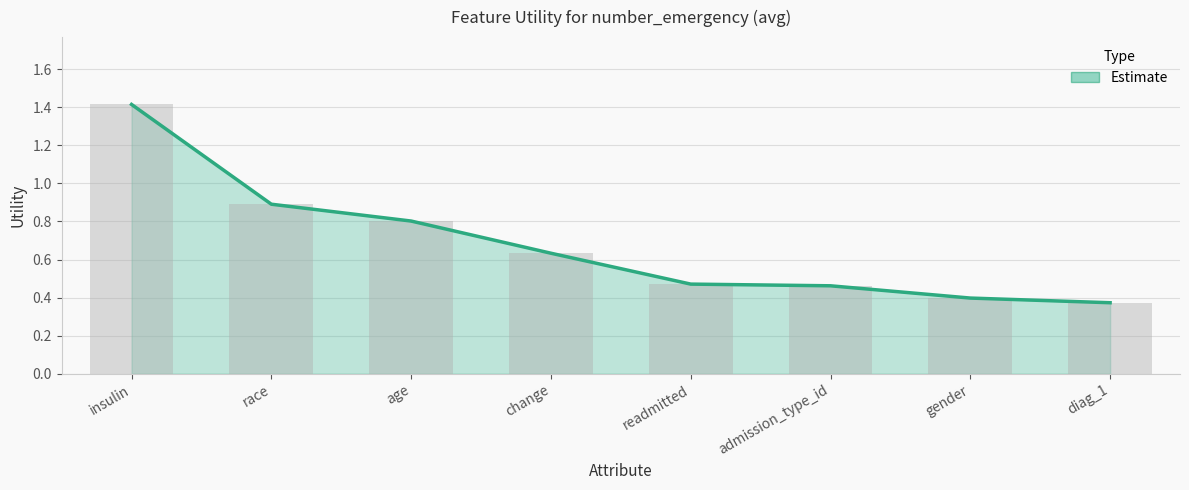

Does the chart contain any negative values?

No